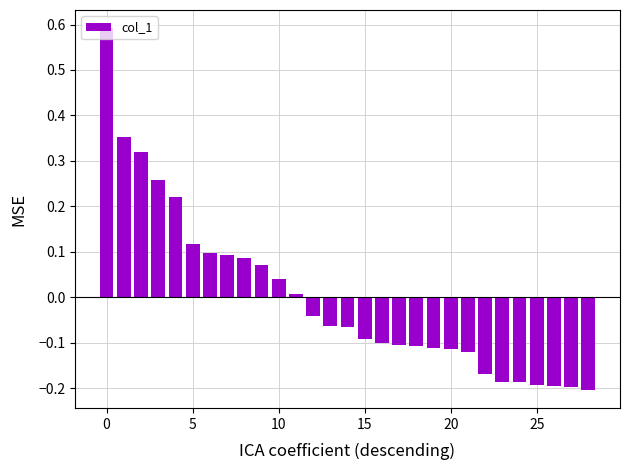

What is the difference between the maximum and second lowest values?

0.8